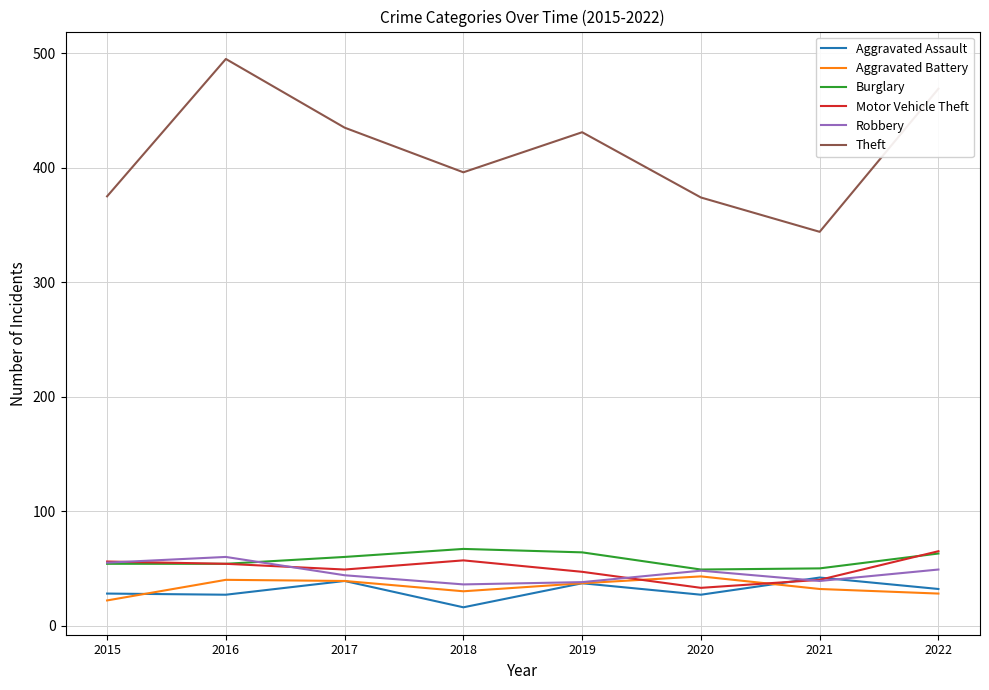

At how many categories does at least one series exceed 362?

7